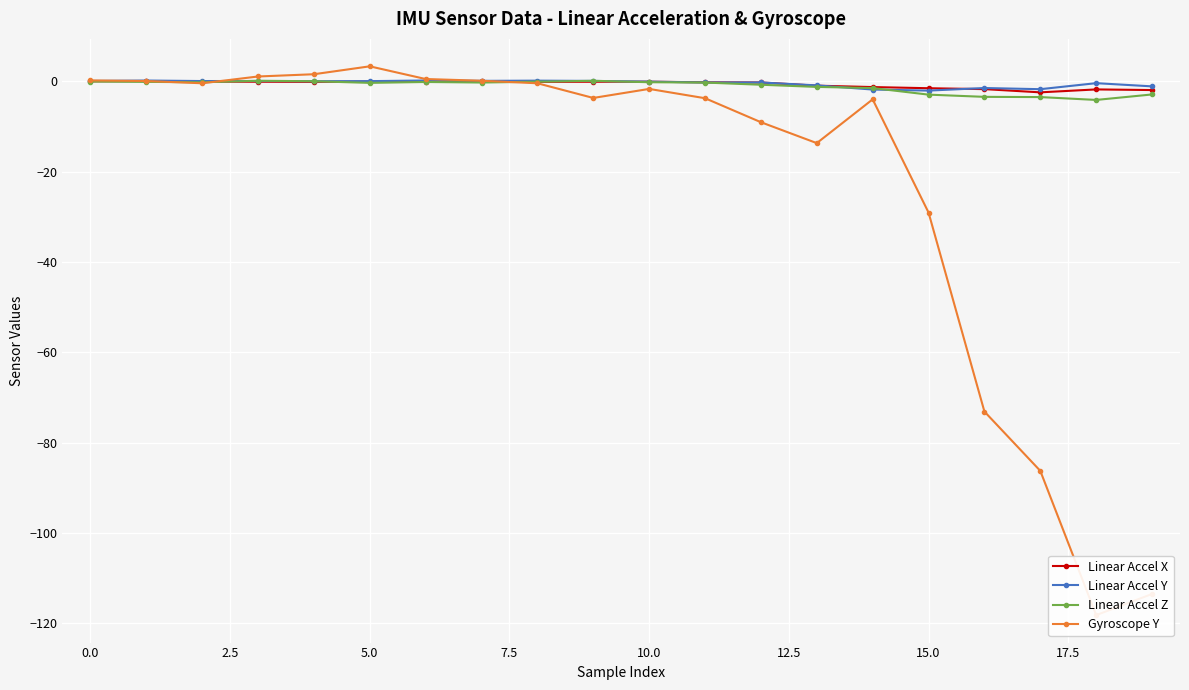

True or false: Linear Accel X has more than 0 points higher than both neighbors.

True